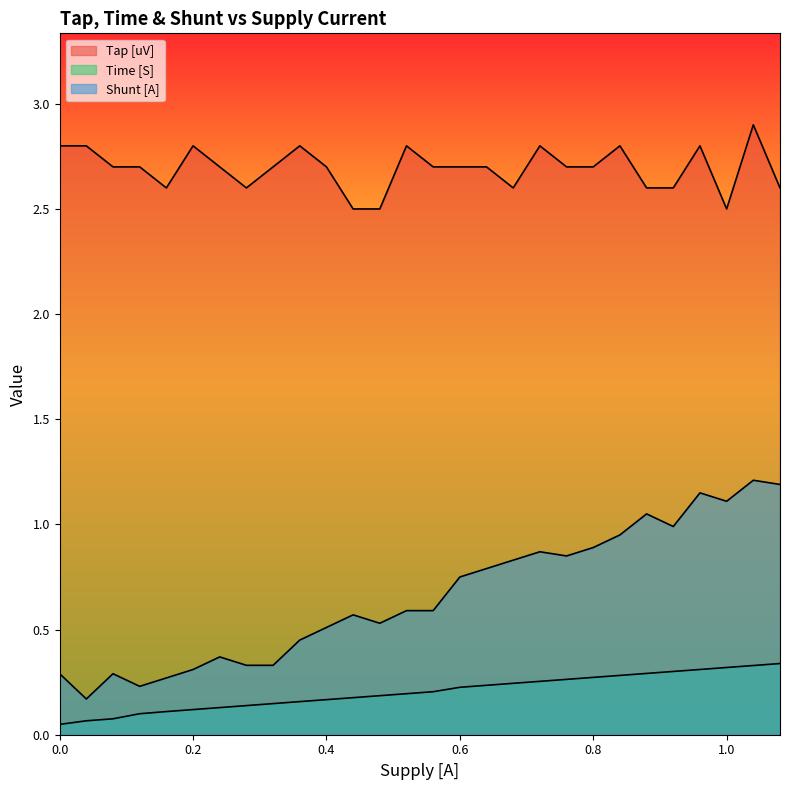

Count the Tap [uV] values in the range 2 to 3.

28